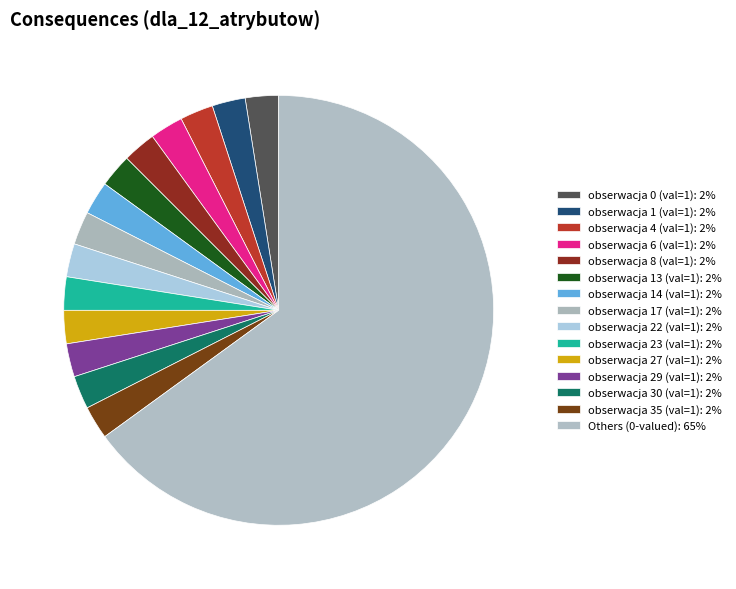

How many segments does this pie chart have?

15